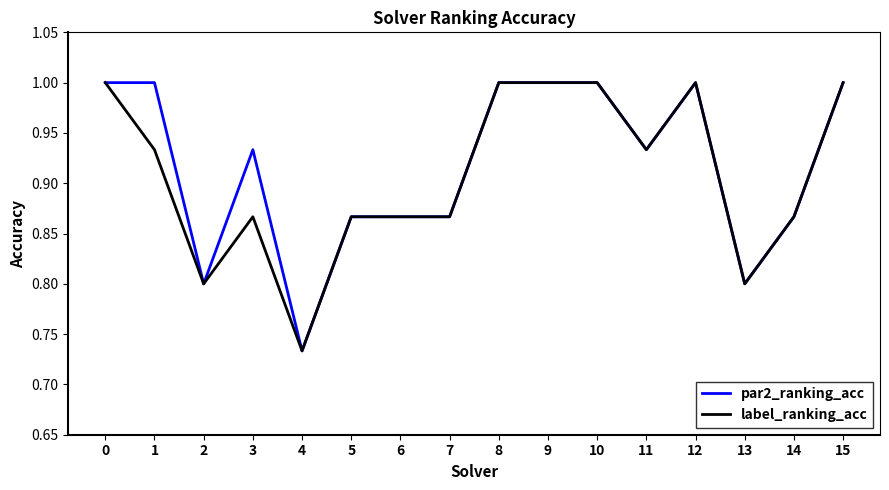

What is the total value across all series at 14?

1.7